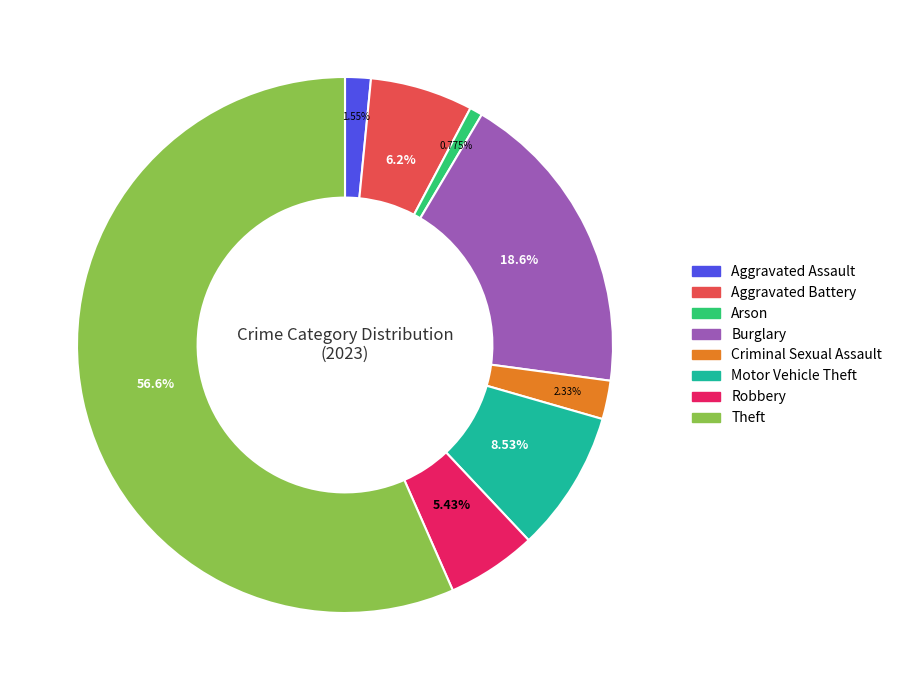

What percentage do Motor Vehicle Theft and Burglary together represent?

27.1%